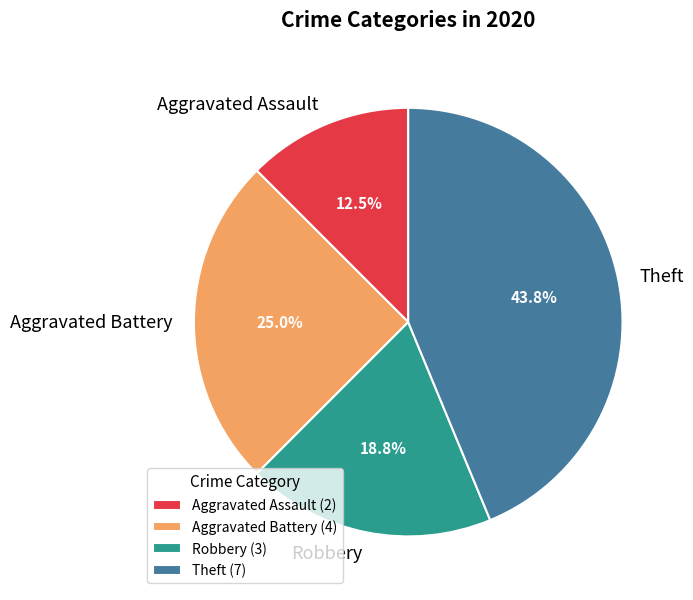

Is there a majority slice in this chart?

No